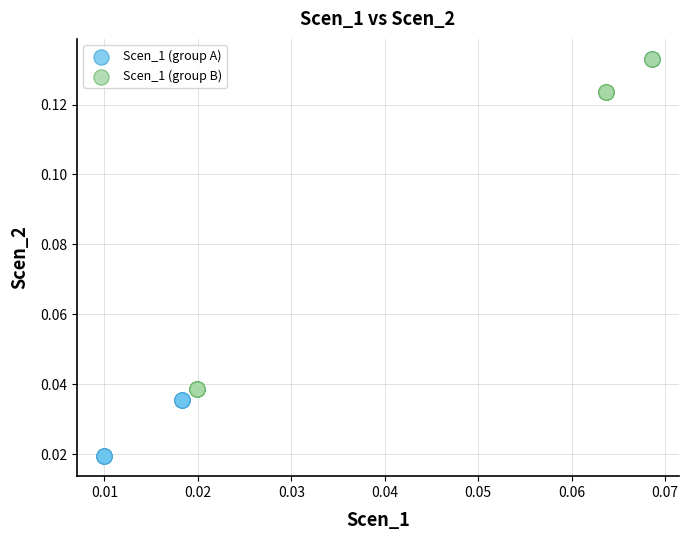

Which series contains the lowest Y value?

Scen_1 (group A)